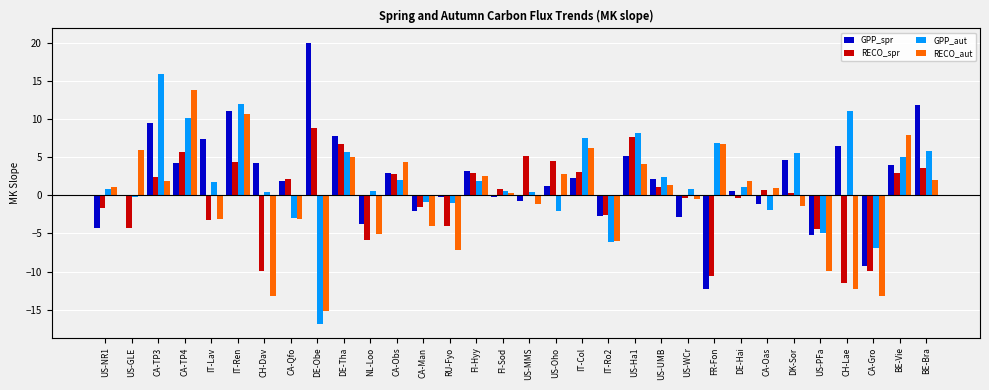

The GPP_aut series shows 9.1 at FR-Fon. True or false?

False